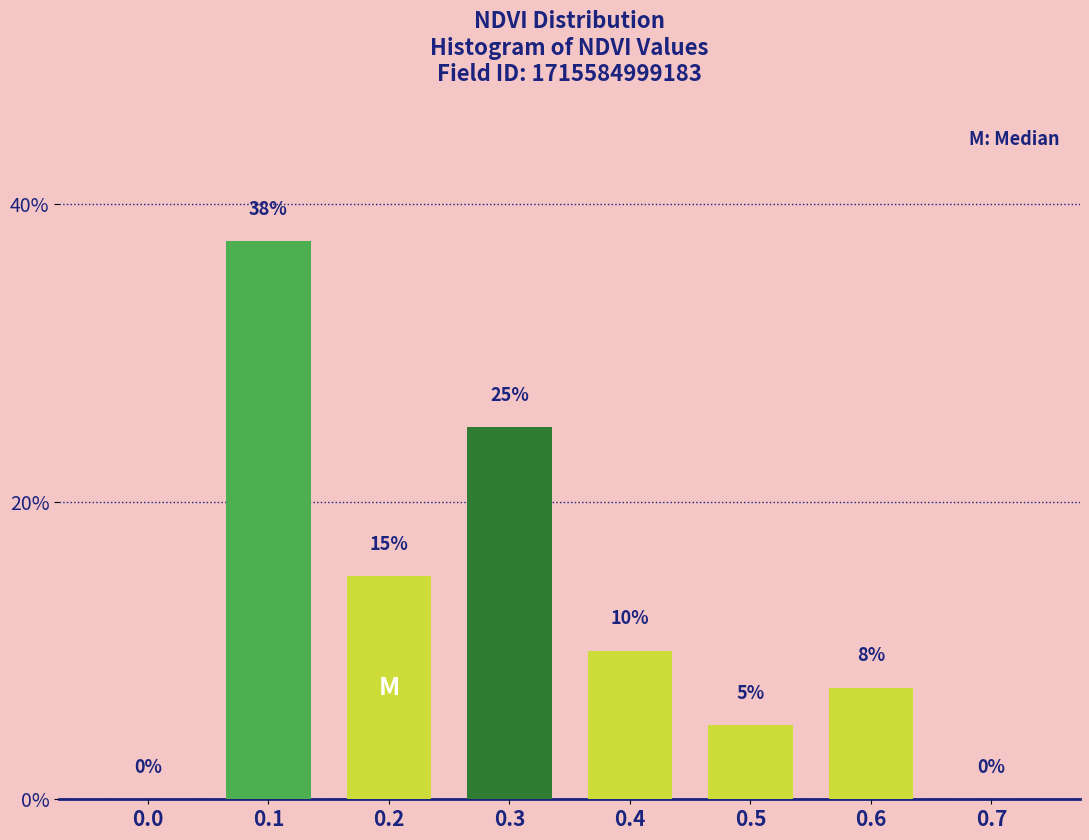

What value does the data have at 0.1?

37.5